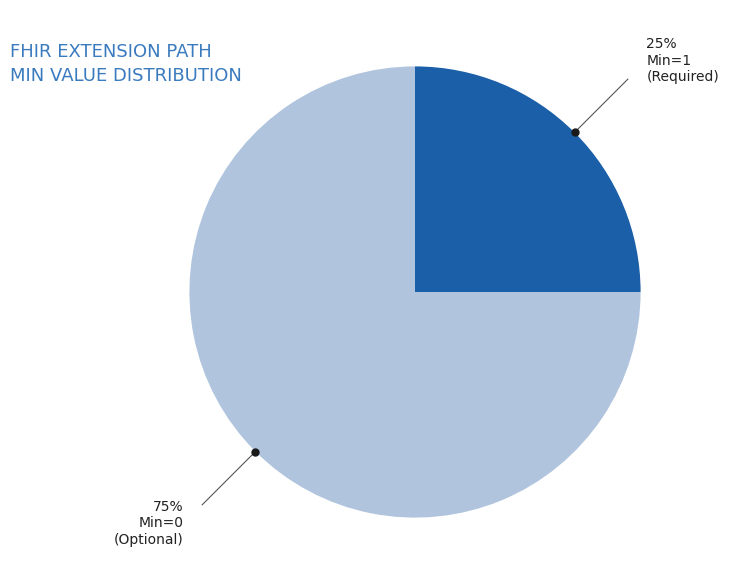

Does any single category account for the majority?

Yes